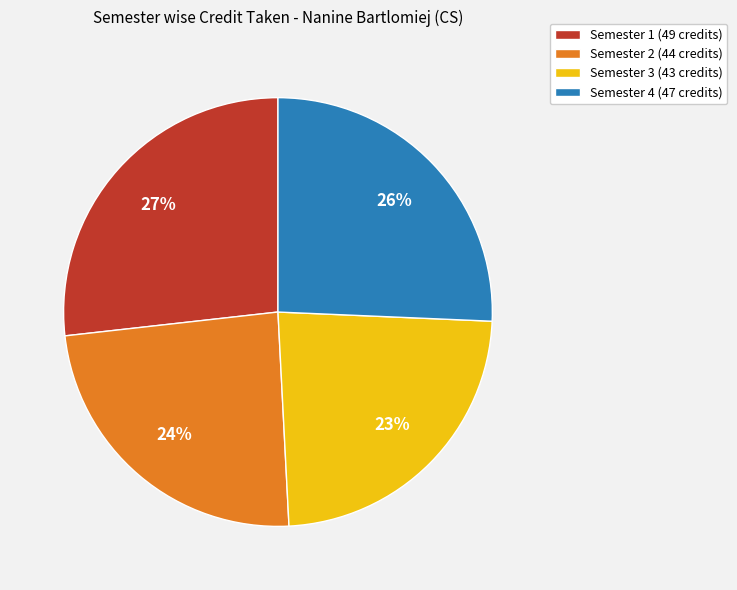

Is it true that Semester 4 is 12% of the pie?

False